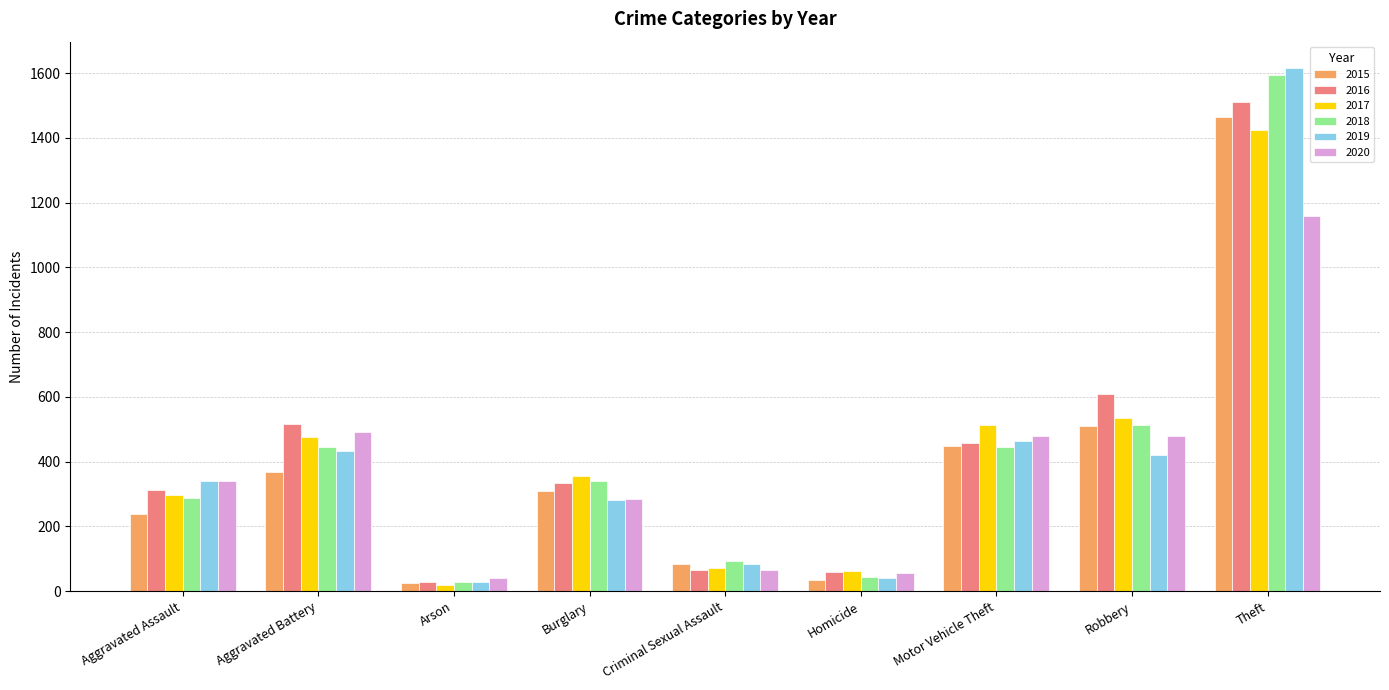

Which series changed the most between Robbery and Theft?

2019